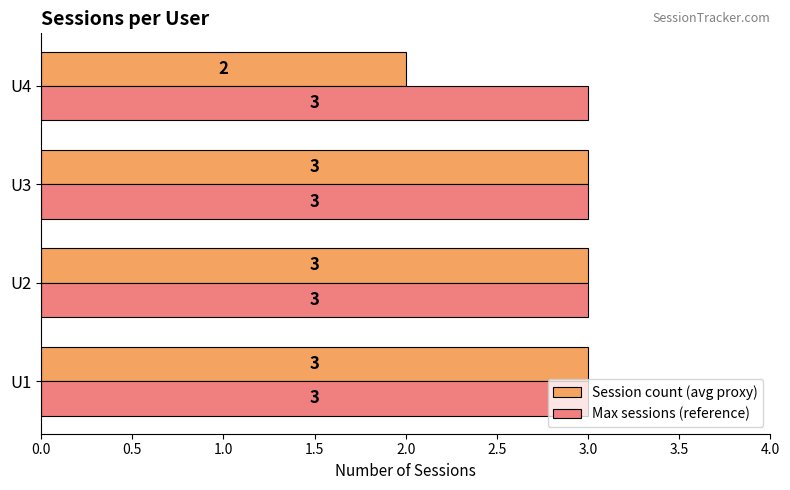

What is the approximate value of Session count (avg proxy) at U2?

3